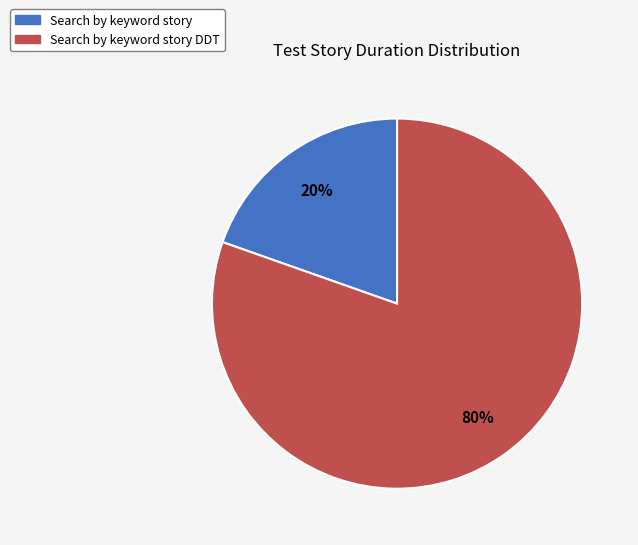

Is there any slice that represents more than half of the pie?

Yes